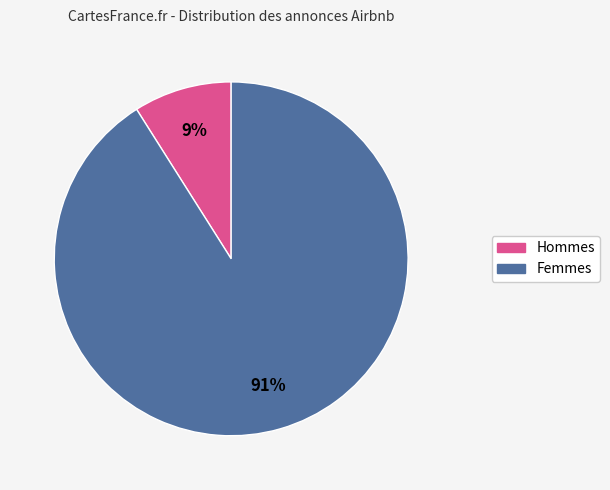

True or false: Femmes accounts for 97% of the total.

False